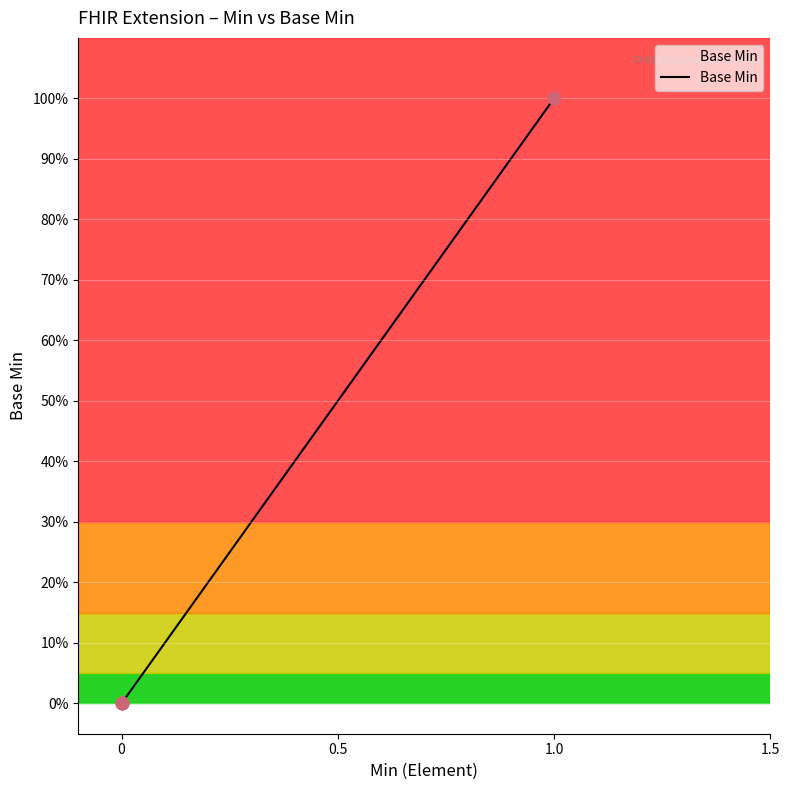

Between 1.0 and 0, which is larger?

1.0